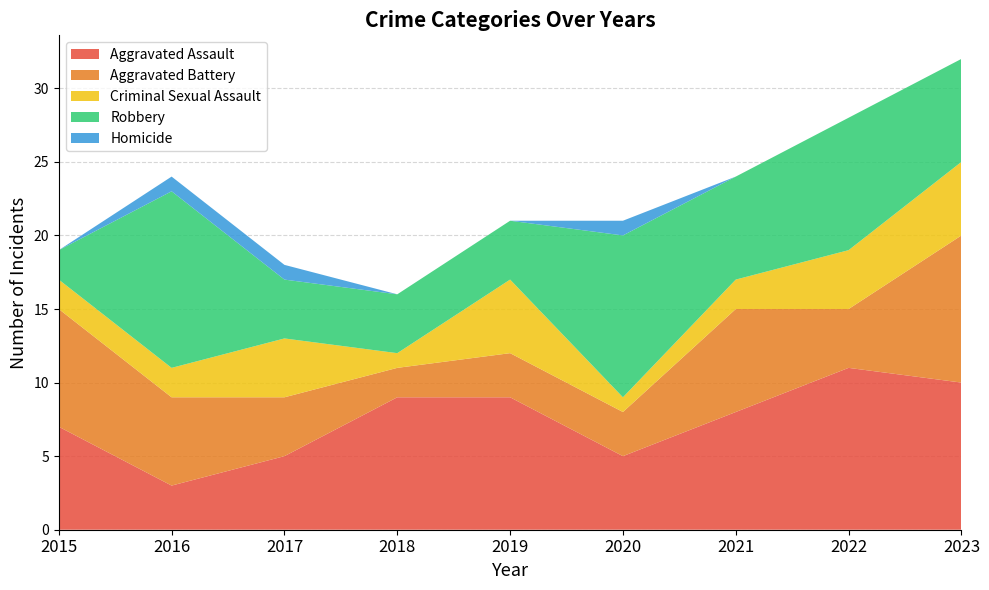

Reading left to right, what are all the values shown in this chart?

Aggravated Assault: 2015=7	2016=3	2017=5	2018=9	2019=9	2020=5	2021=8	2022=11	2023=10
Aggravated Battery: 2015=8	2016=6	2017=4	2018=2	2019=3	2020=3	2021=7	2022=4	2023=10
Criminal Sexual Assault: 2015=2	2016=2	2017=4	2018=1	2019=5	2020=1	2021=2	2022=4	2023=5
Robbery: 2015=2	2016=12	2017=4	2018=4	2019=4	2020=11	2021=7	2022=9	2023=7
Homicide: 2015=0	2016=1	2017=1	2018=0	2019=0	2020=1	2021=0	2022=0	2023=0